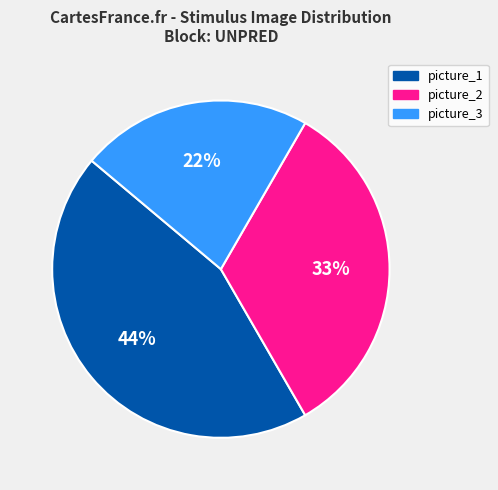

How many segments does this pie chart have?

3